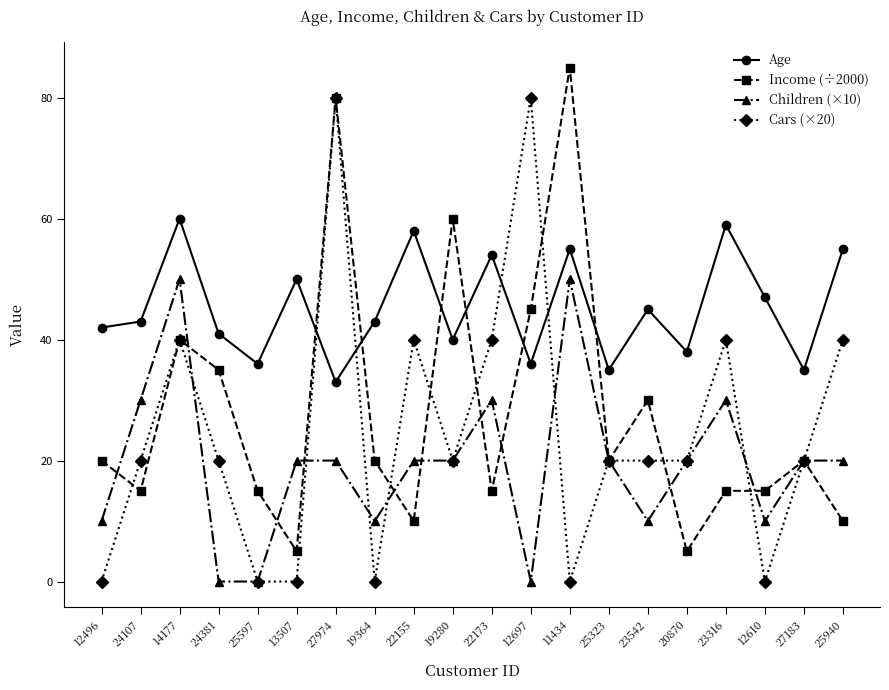

How many data points does each series have?

20